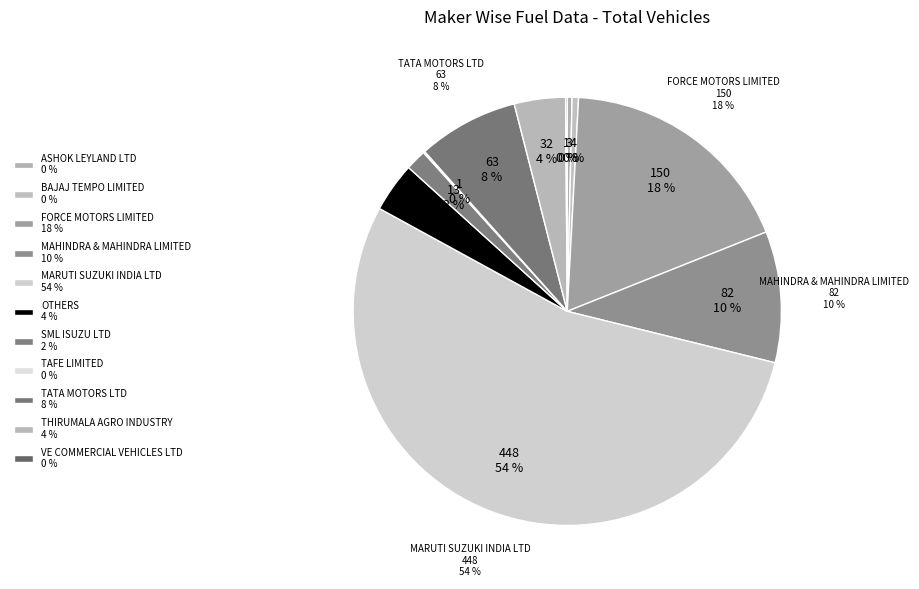

Combined, what portion of the pie is SML ISUZU LTD and FORCE MOTORS LIMITED?

19.7%